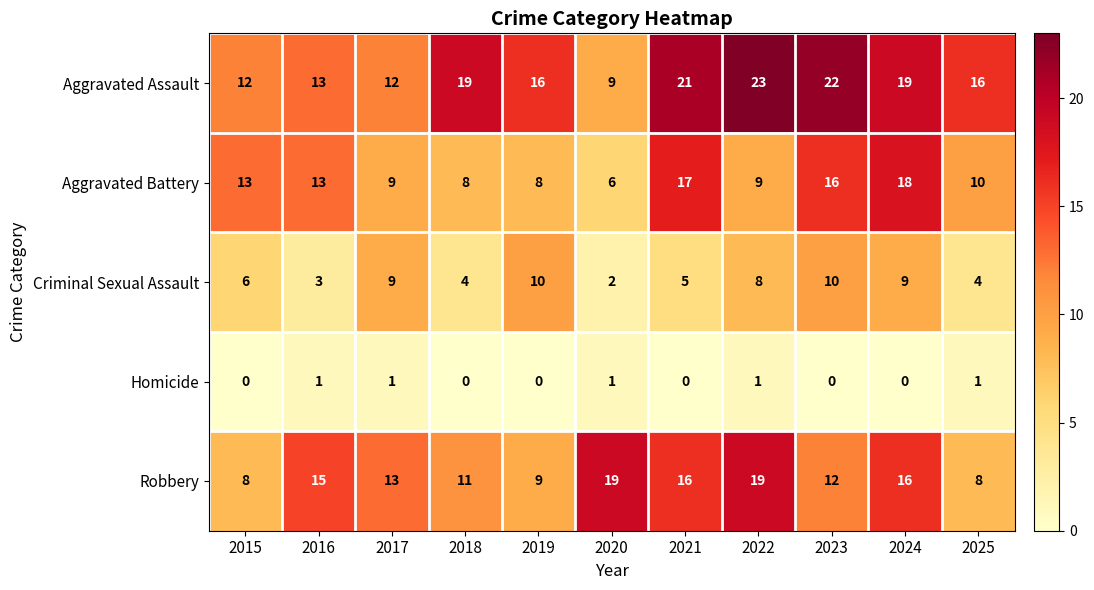

What is the difference between the second highest and minimum values in the Aggravated Battery series?

11